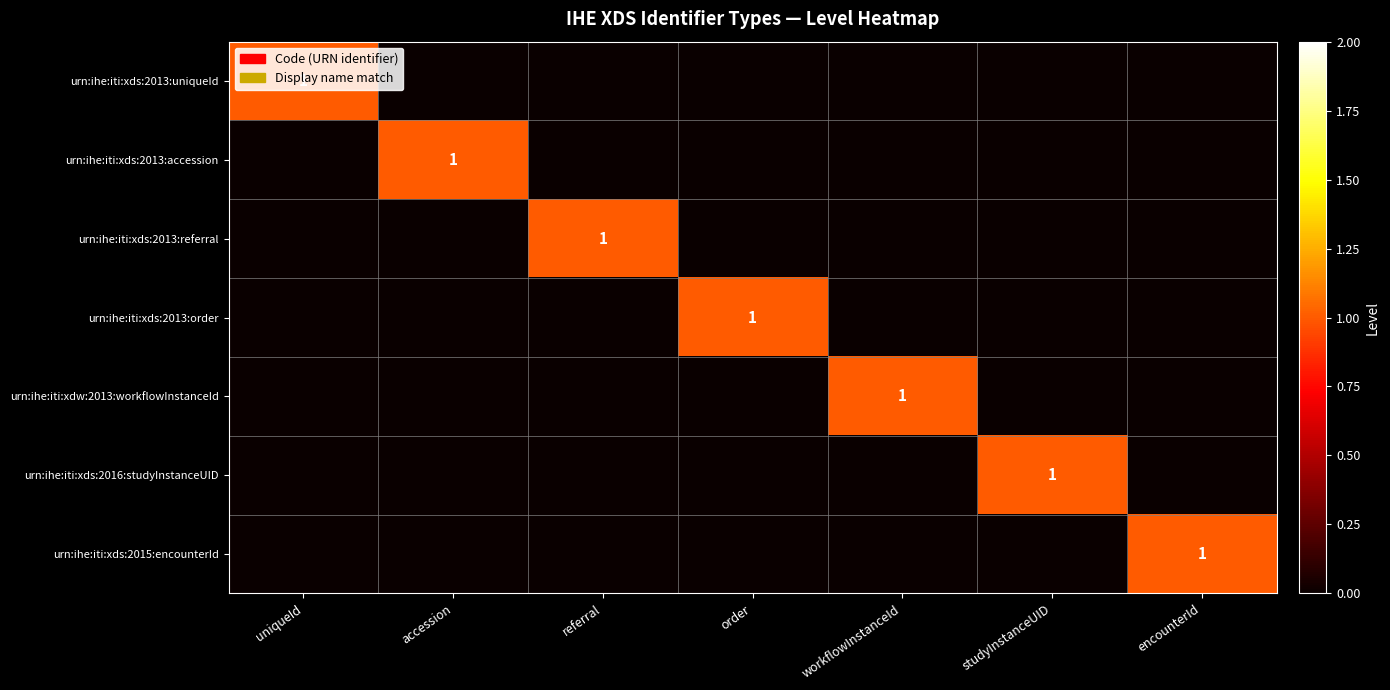

How many series are shown in this chart?

7